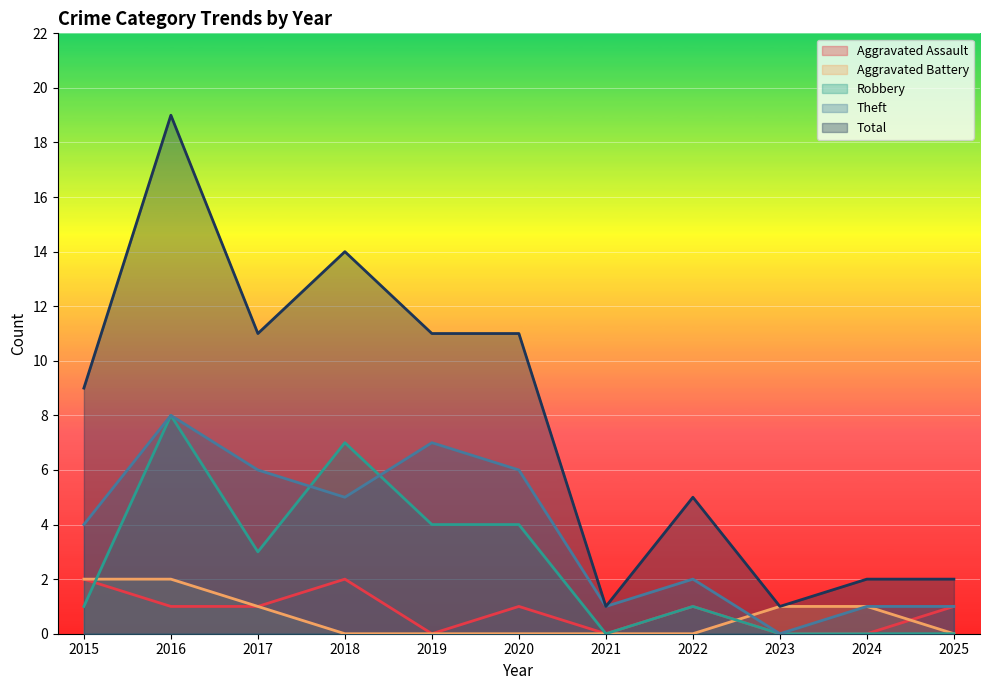

The value of Aggravated Battery at 2024 is 1. True or false?

True